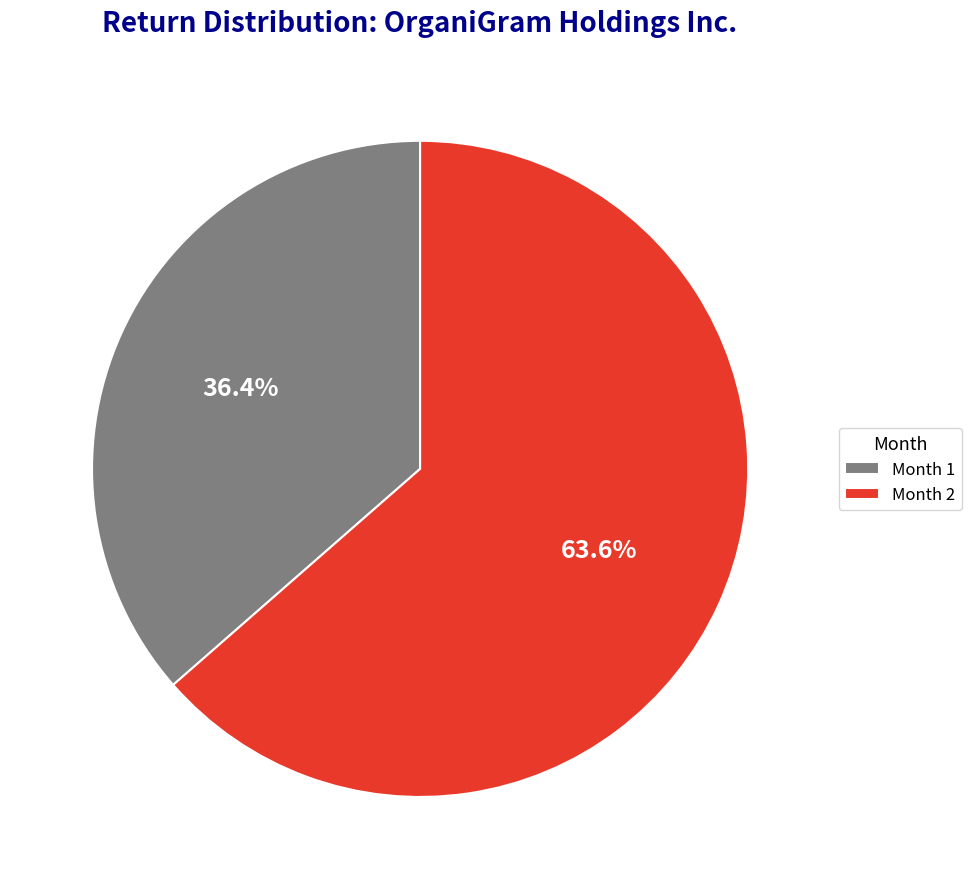

Is there any slice that represents more than half of the pie?

Yes